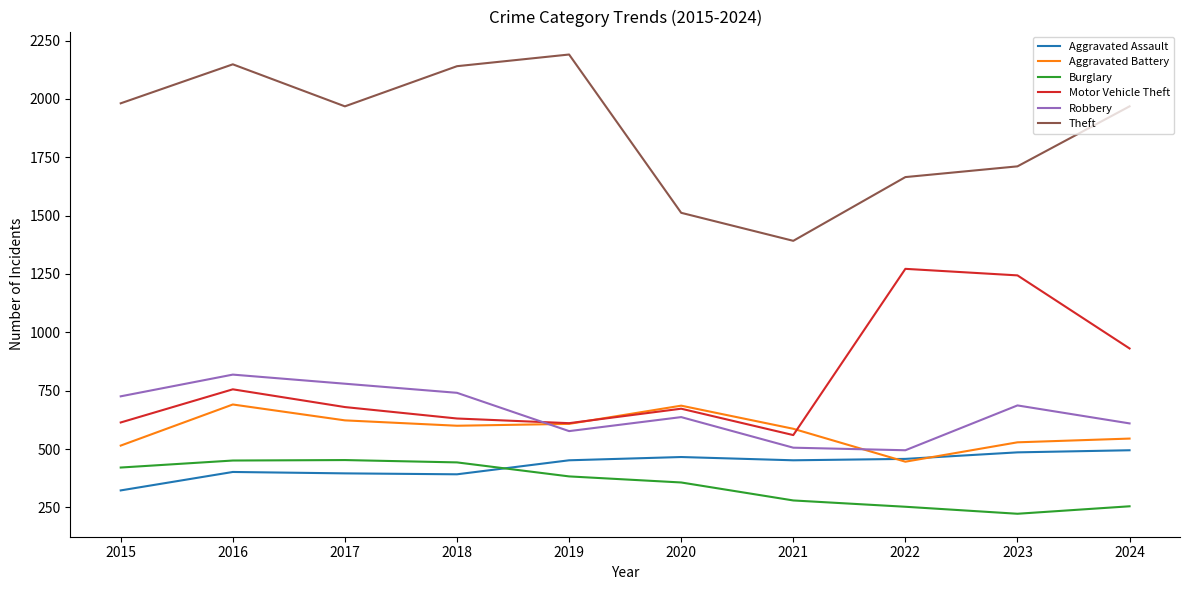

What is the spread (max minus min) of values at 2020?

1155